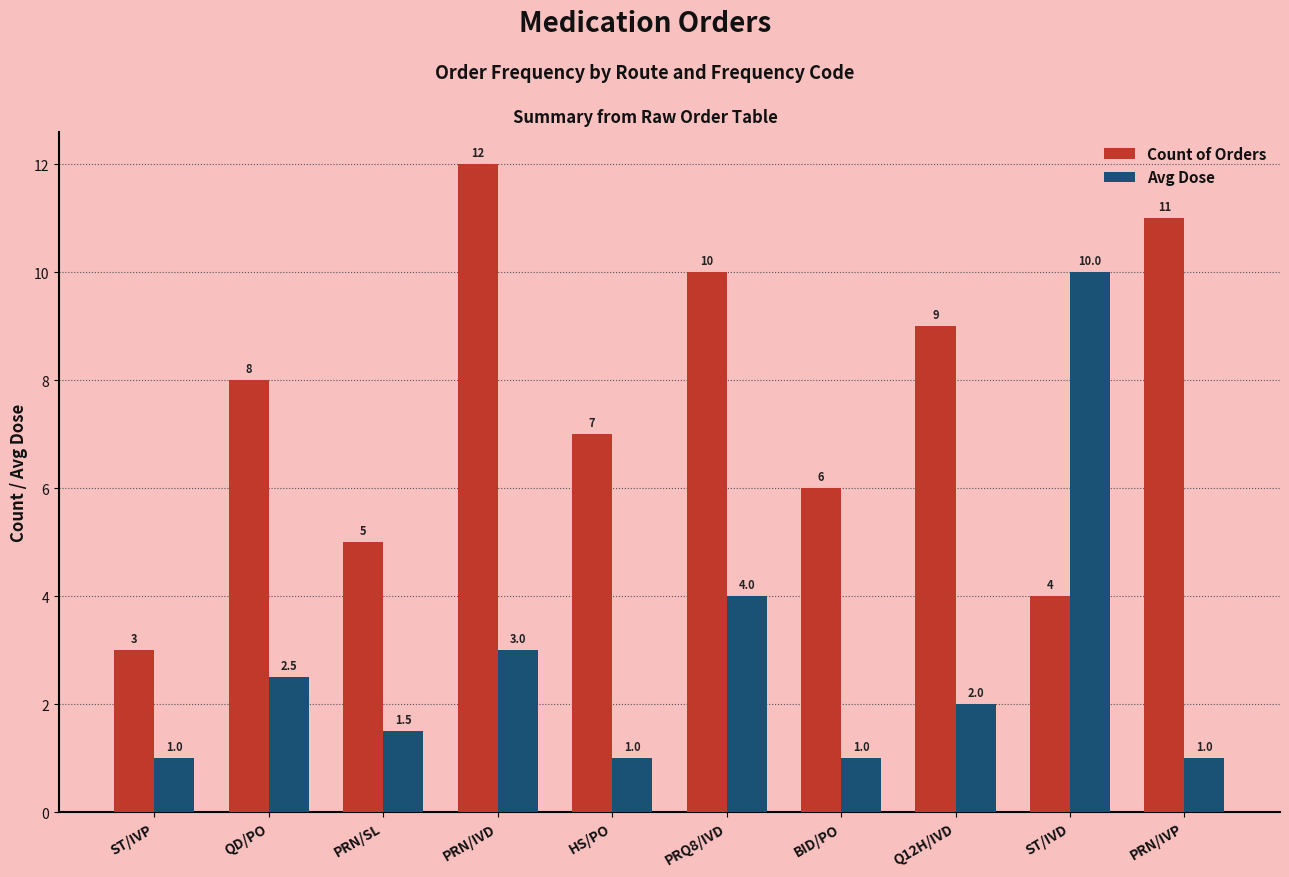

What is the sum of all Avg Dose values?

27.0